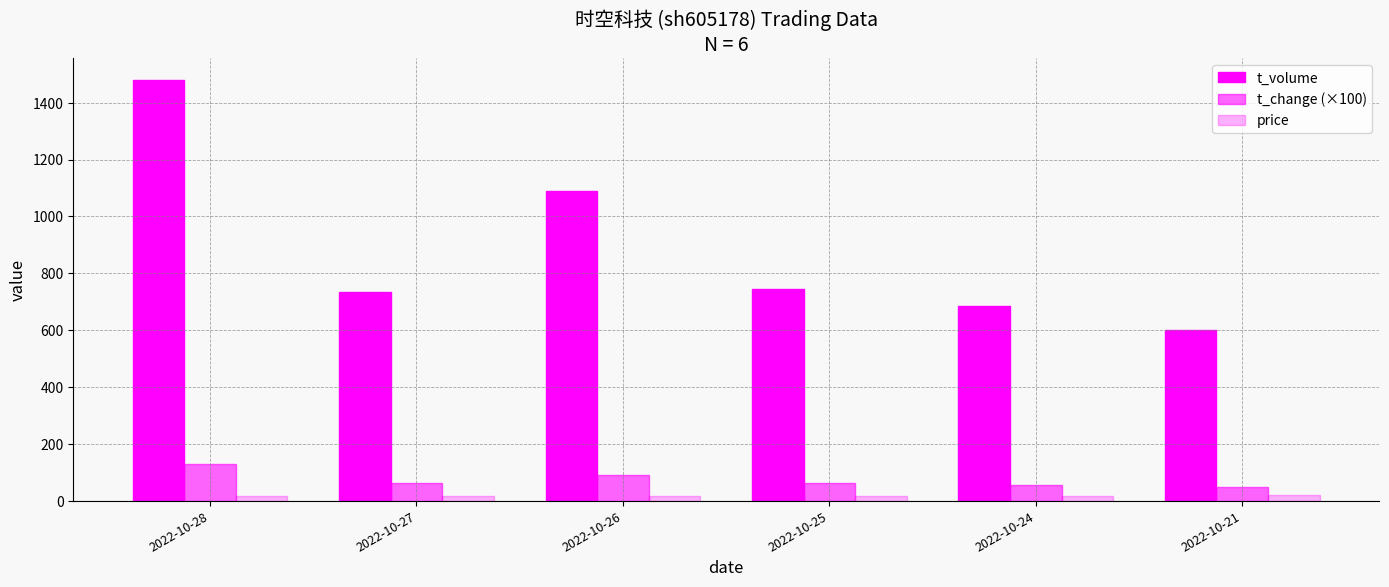

Which series has the largest range (max minus min)?

t_volume